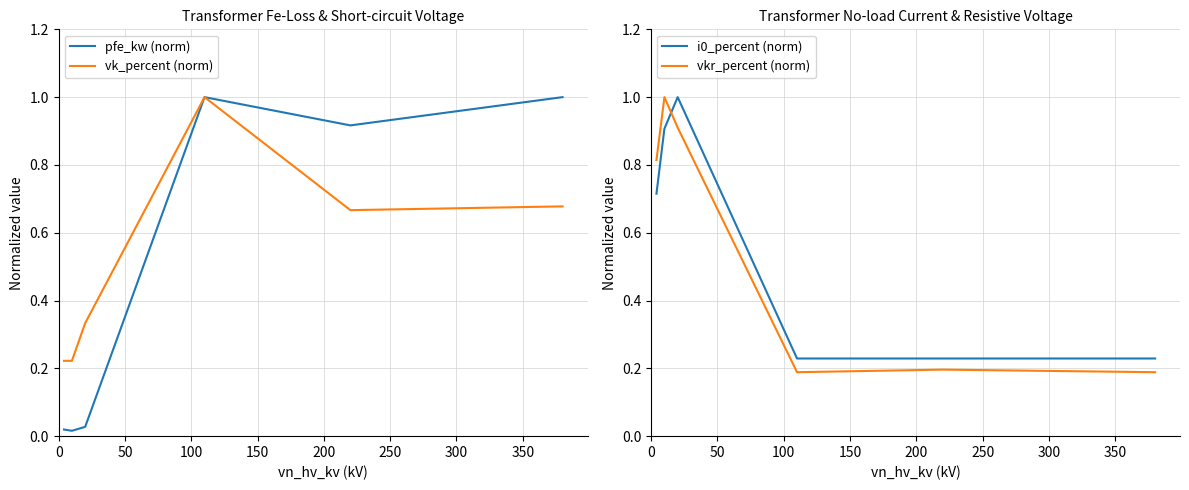

True or false: i0_percent (norm) and vkr_percent (norm) cross at least once.

True